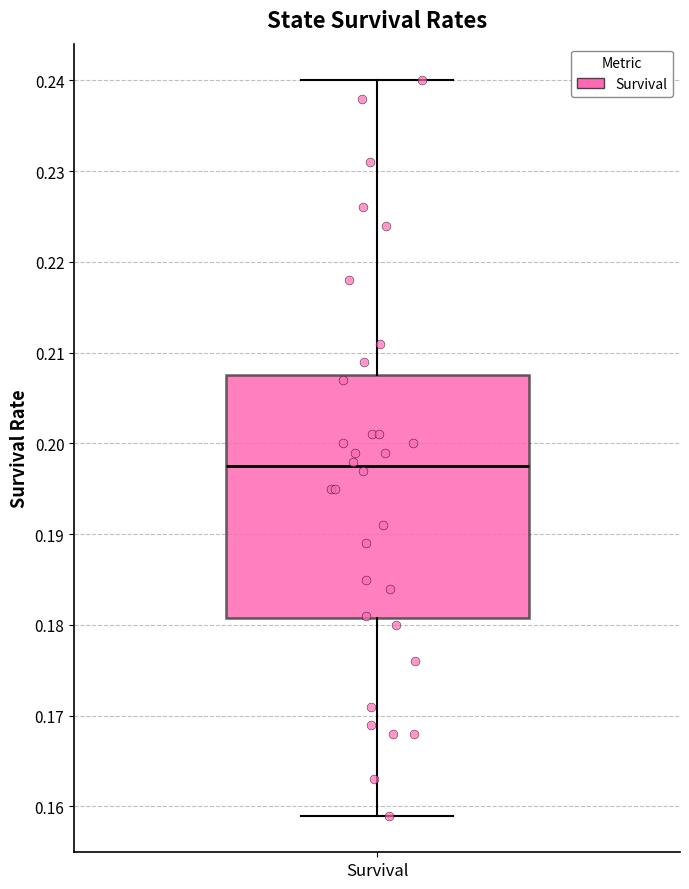

Transcribe this box plot: give where the median line is, the range the box spans, and where the two whiskers end, as read against the y-axis. The values are not printed on the chart, so give them approximately, as read against the axis.

median 0.198, box 0.181 to 0.208, whiskers 0.159 to 0.240